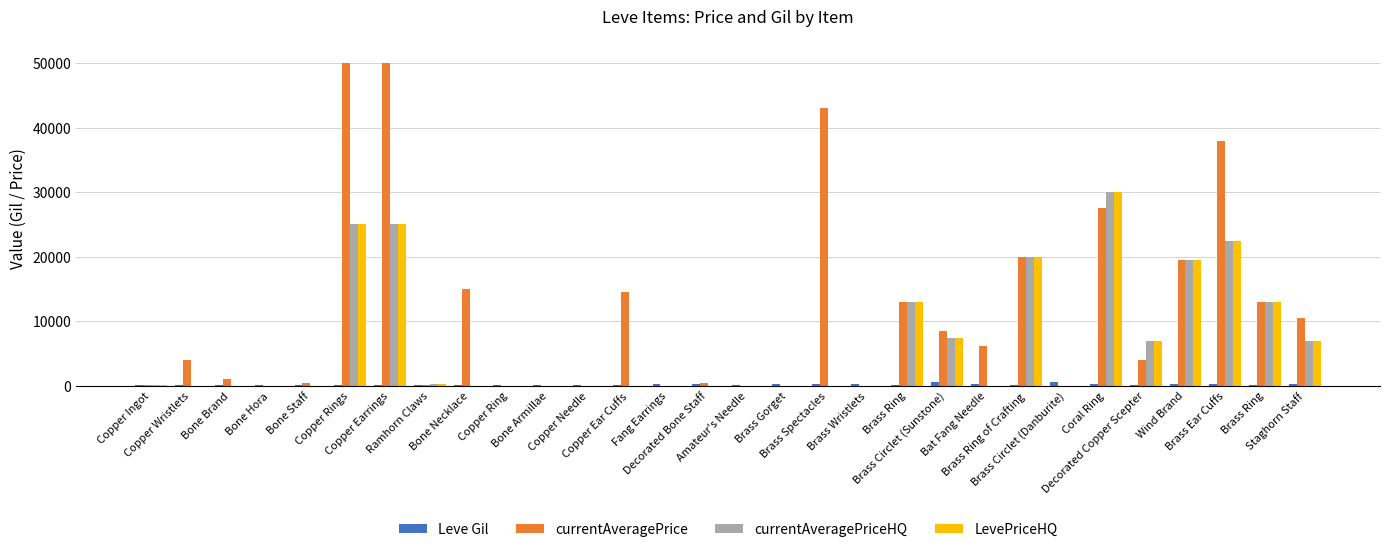

How many categories are shown in the chart?

30